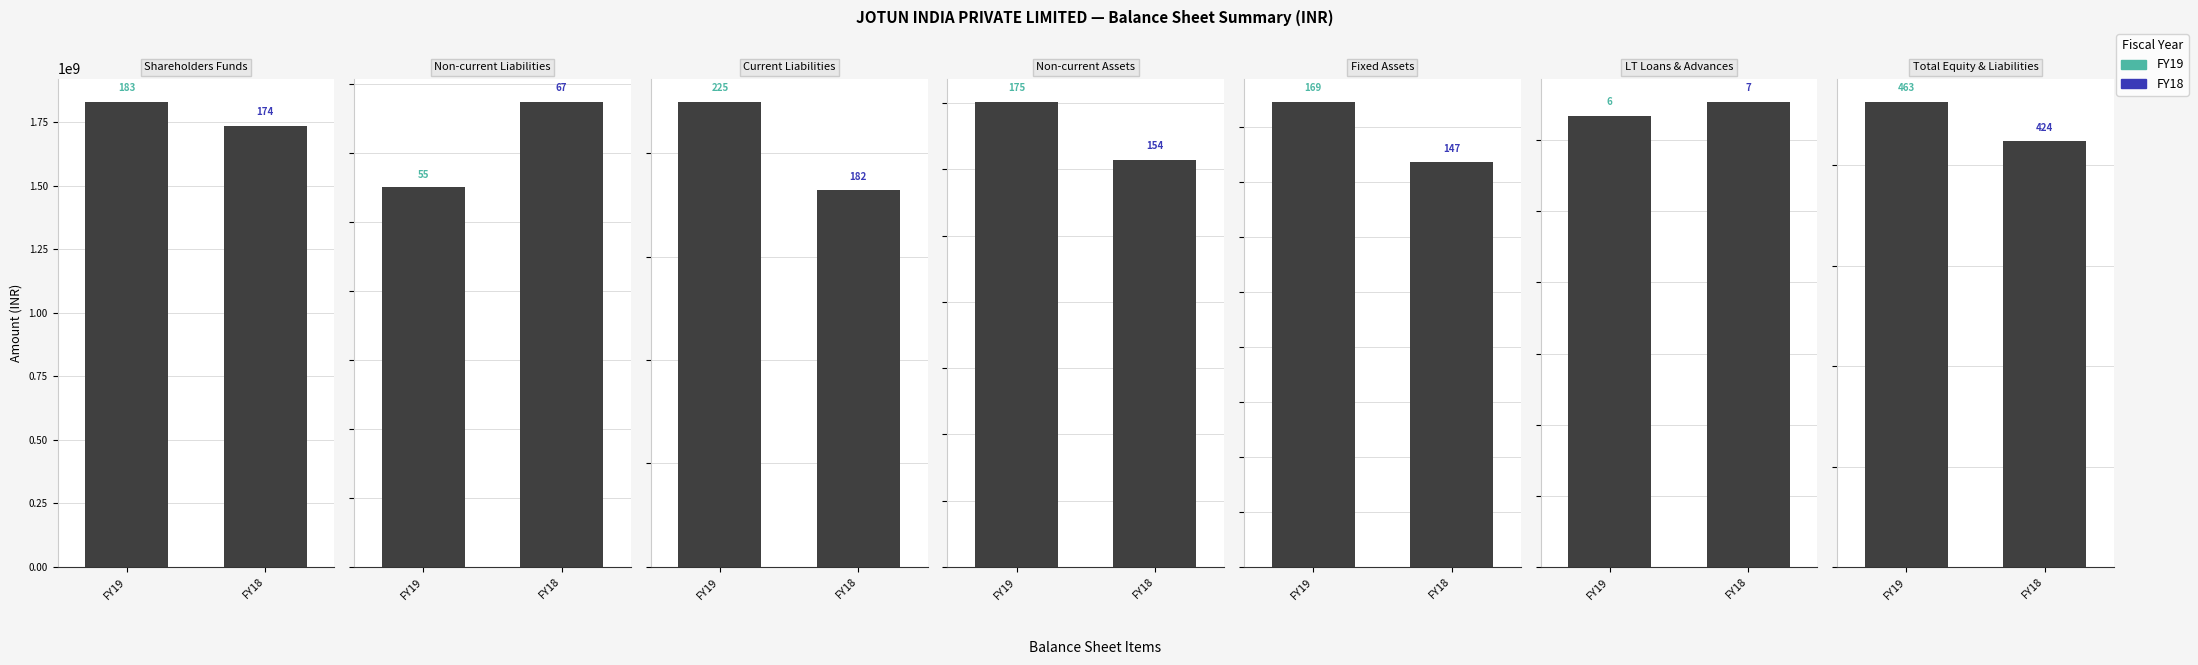

Count the number of data series in this chart.

2